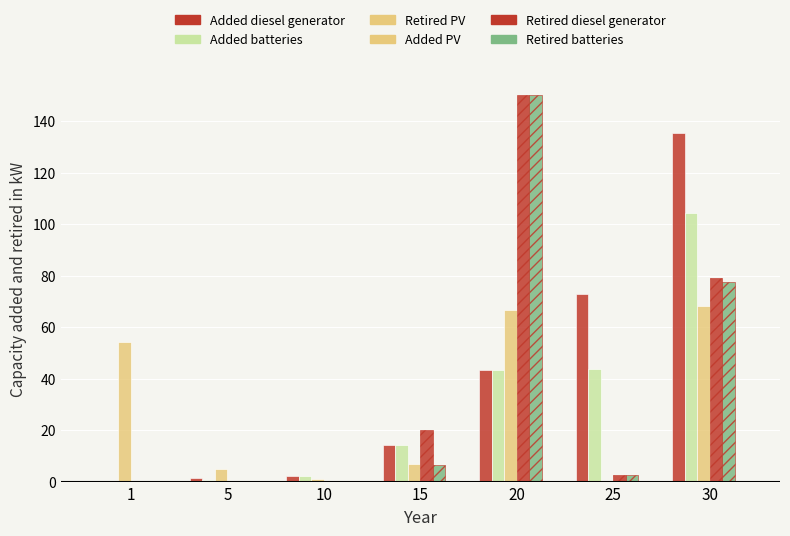

Are the bars horizontal?

No